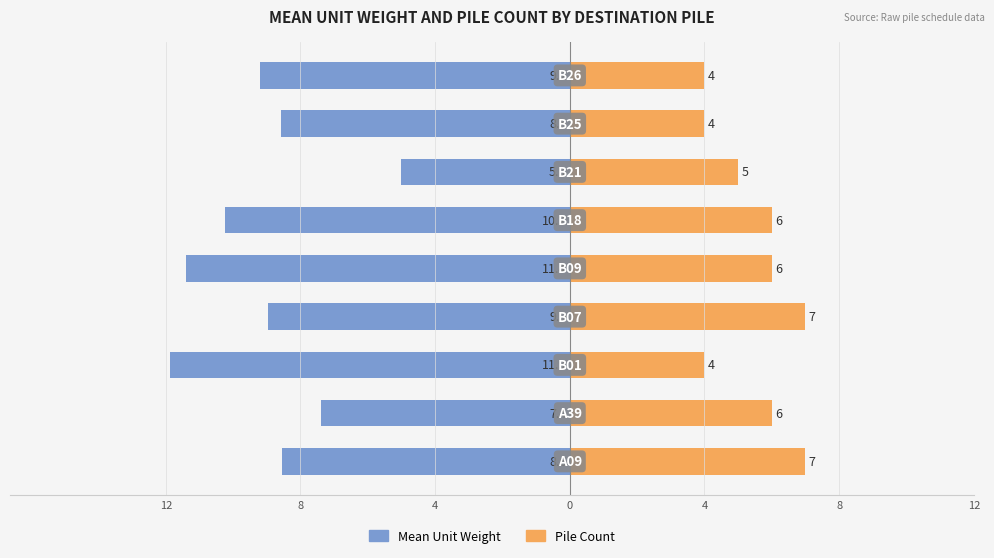

What is the difference between the highest and lowest values at 4?

15.9